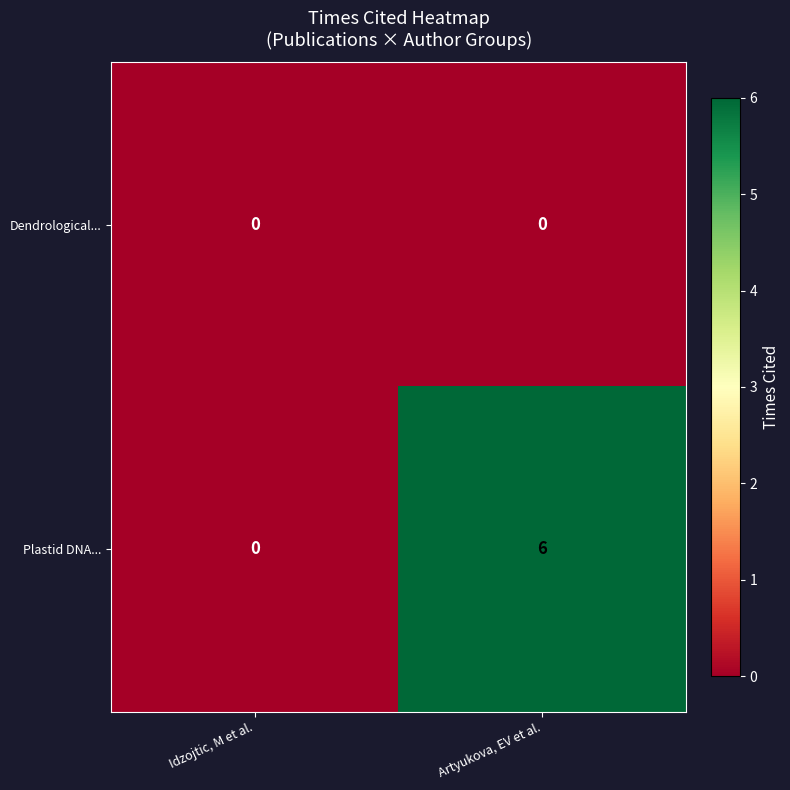

At which category does the chart reach its peak across all series?

Artyukova, EV et al.